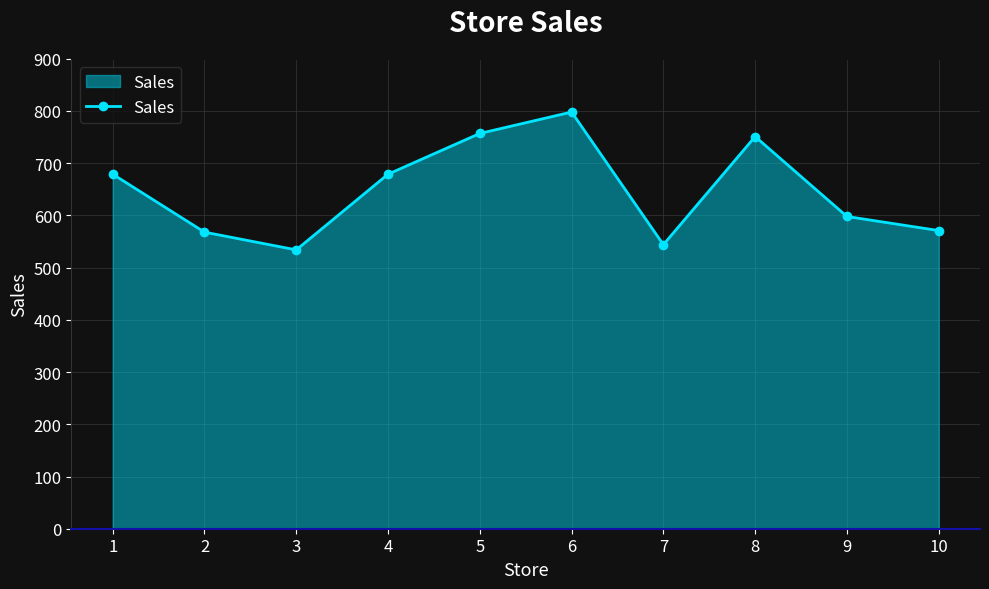

Read the value at 6, to the nearest 50.

800